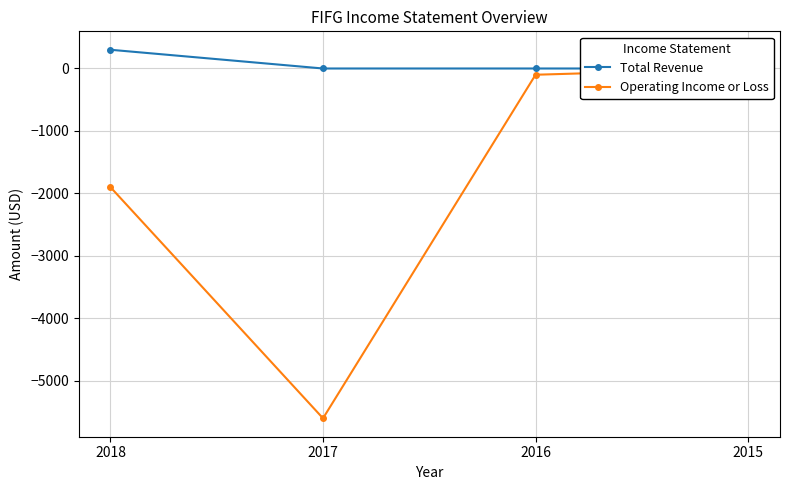

What is the difference between the maximum and second lowest values in the Total Revenue series?

300